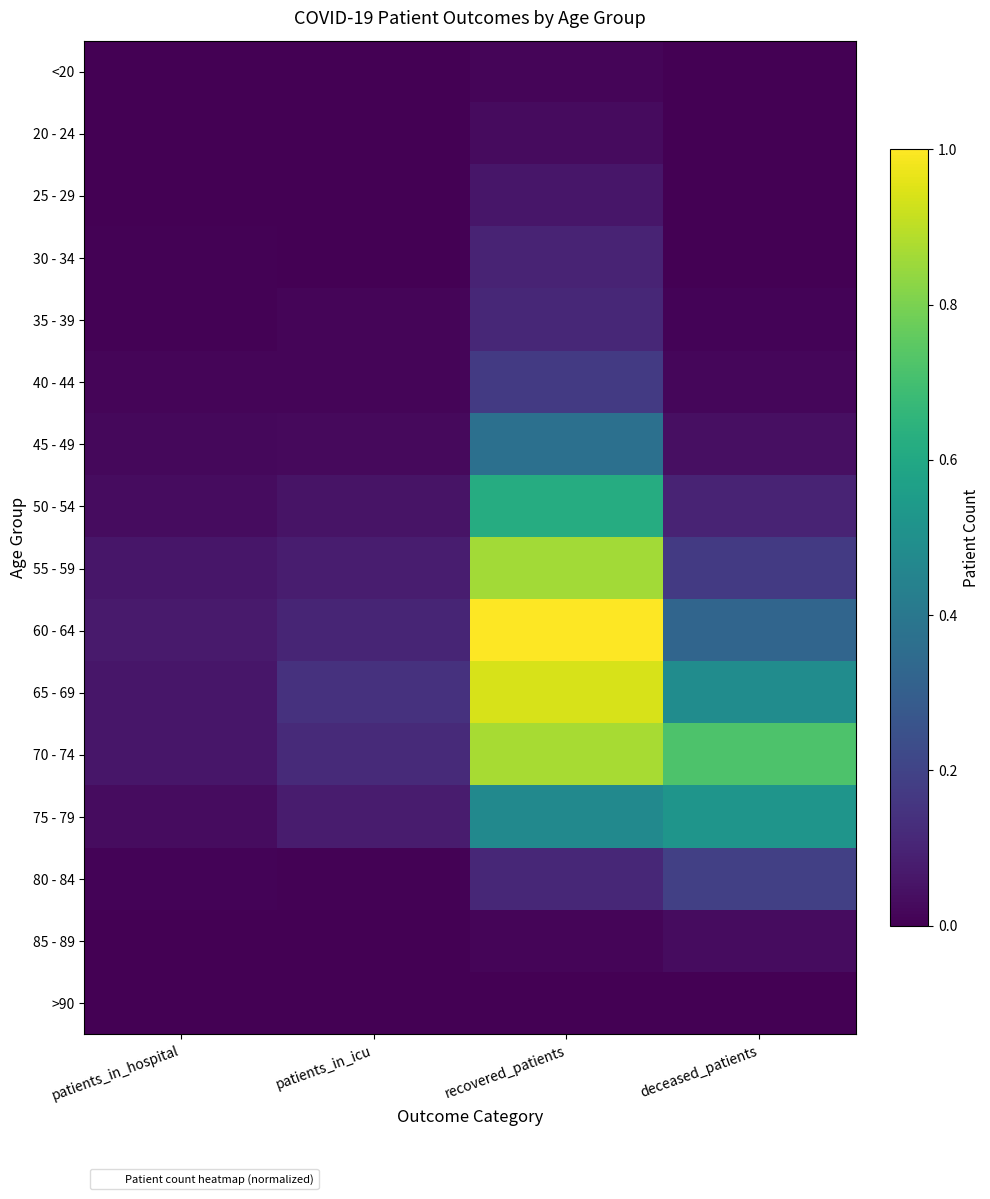

Which series has the largest range (max minus min)?

60 - 64